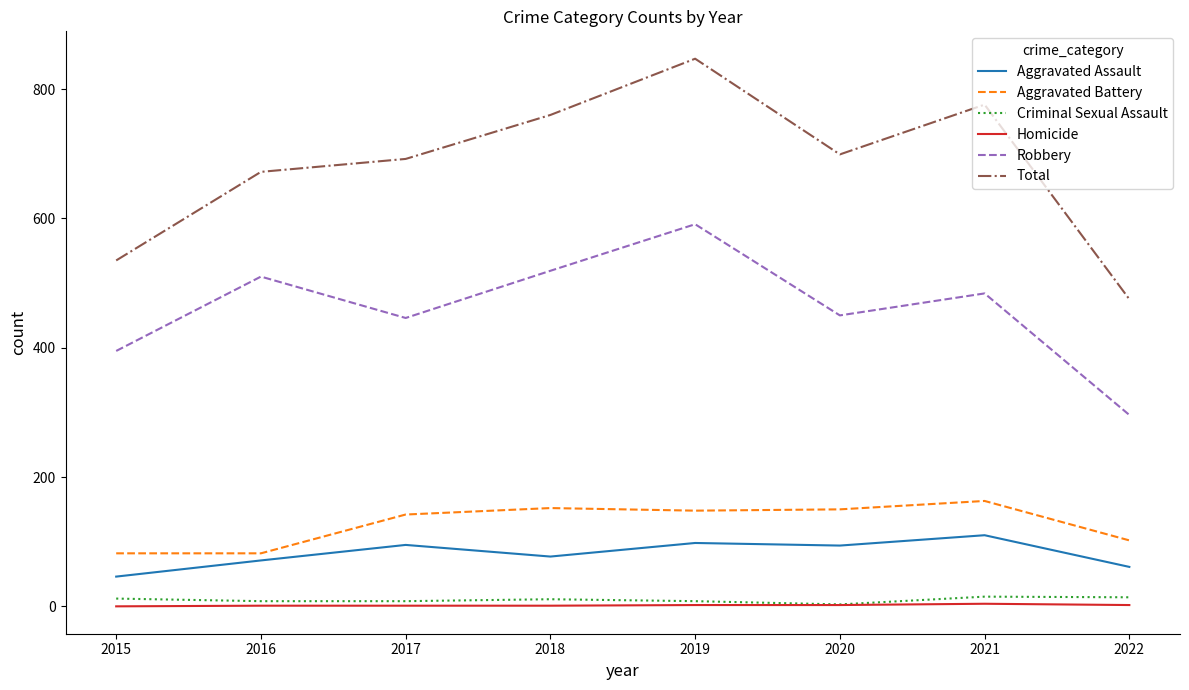

Which series has the largest total across all categories?

Total